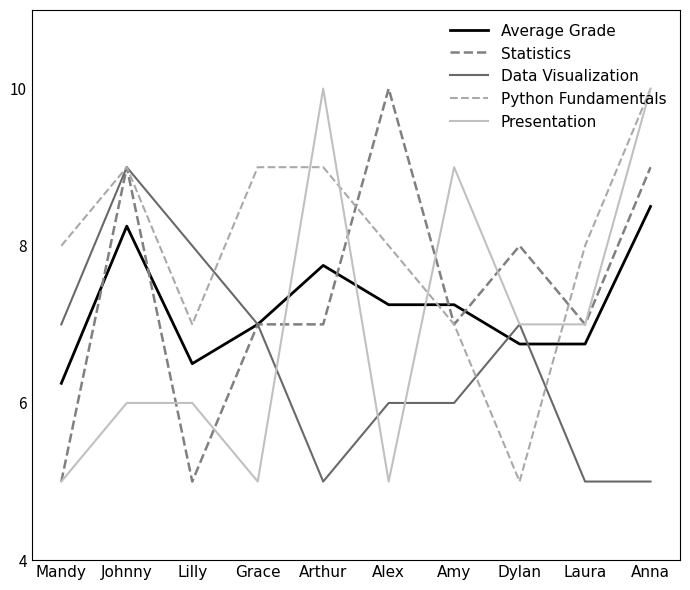

What position from the right is Dylan?

3